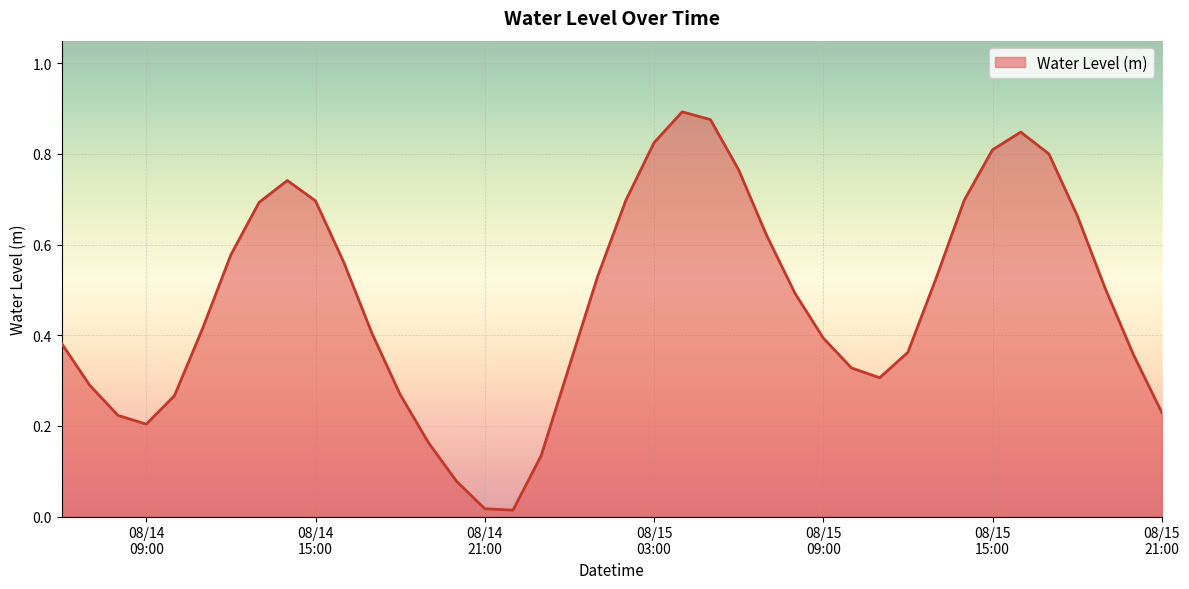

How many lines are shown in the chart?

1